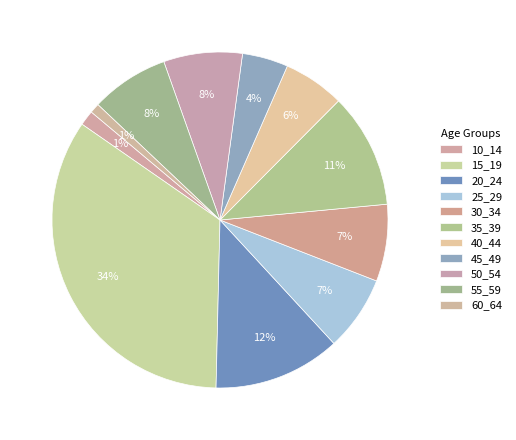

Rank the categories by value from lowest to highest.

60_64, 10_14, 45_49, 40_44, 25_29, 30_34, 55_59, 50_54, 35_39, 20_24, 15_19